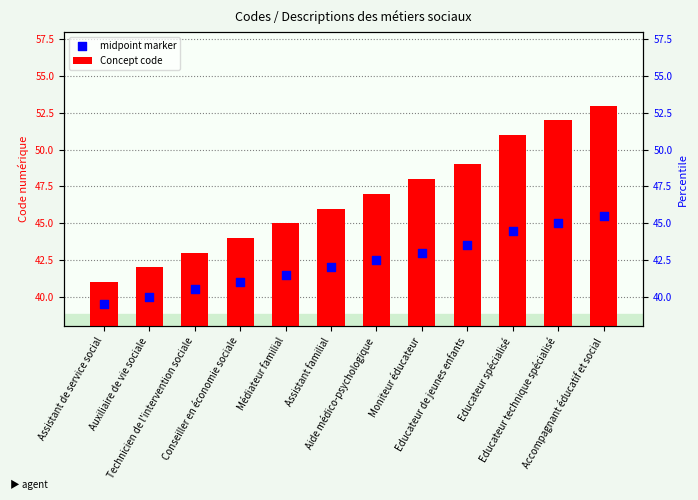

Which series has the largest total across all categories?

Concept code